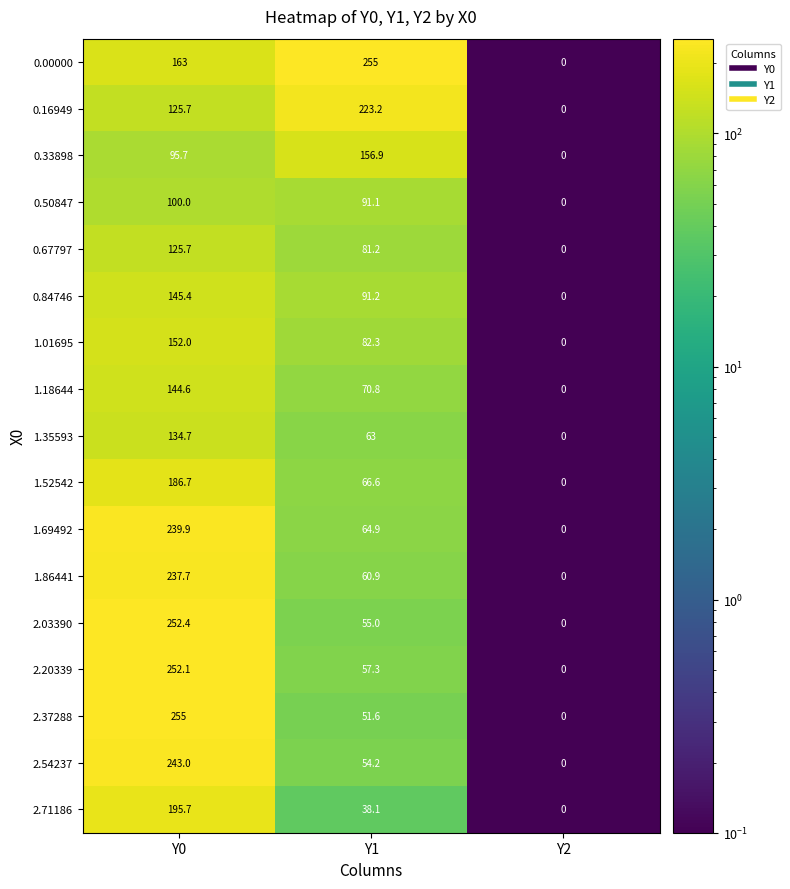

What is the maximum value shown in the chart?

255.0